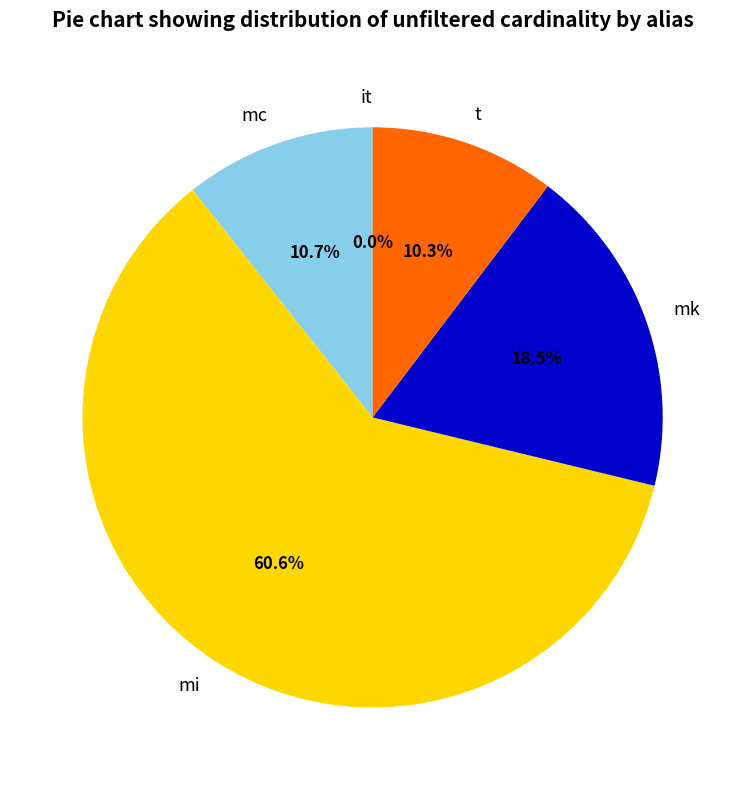

What is the total percentage of t and mk?

28.8%